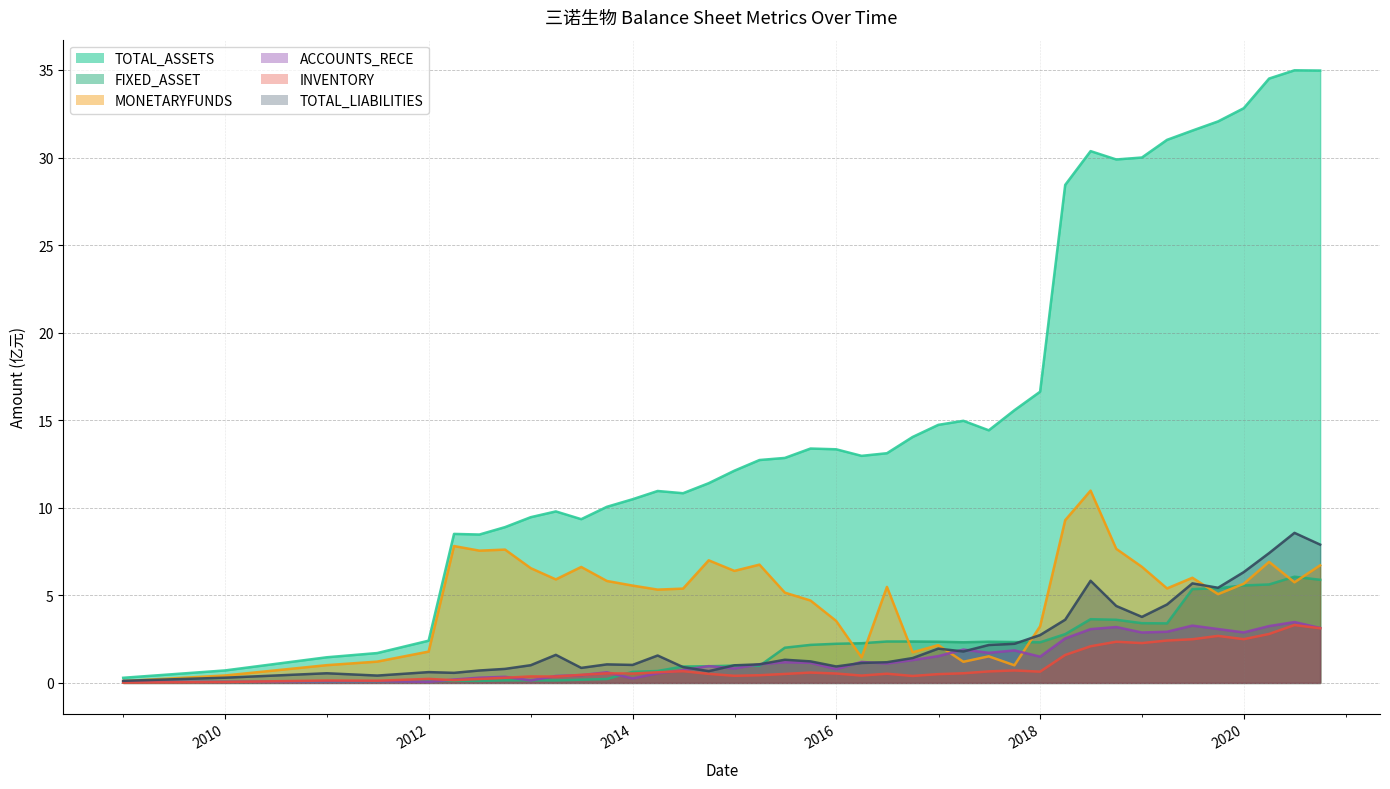

Rank the categories by ACCOUNTS_RECE value from highest to lowest.

2020-06-30, 2019-06-30, 2020-03-31, 2018-09-30, 2020-09-30, 2019-09-30, 2018-06-30, 2019-03-31, 2019-12-31, 2018-12-31, 2018-03-31, 2017-03-31, 2017-09-30, 2017-06-30, 2016-12-31, 2017-12-31, 2016-09-30, 2016-03-31, 2015-06-30, 2015-09-30, 2016-06-30, 2015-03-31, 2014-09-30, 2014-12-31, 2015-12-31, 2014-06-30, 2013-09-30, 2014-03-31, 2013-06-30, 2013-03-31, 2012-09-30, 2012-06-30, 2013-12-31, 2012-03-31, 2012-12-31, 2011-06-30, 2010-12-31, 2008-12-31, 2011-12-31, 2009-12-31